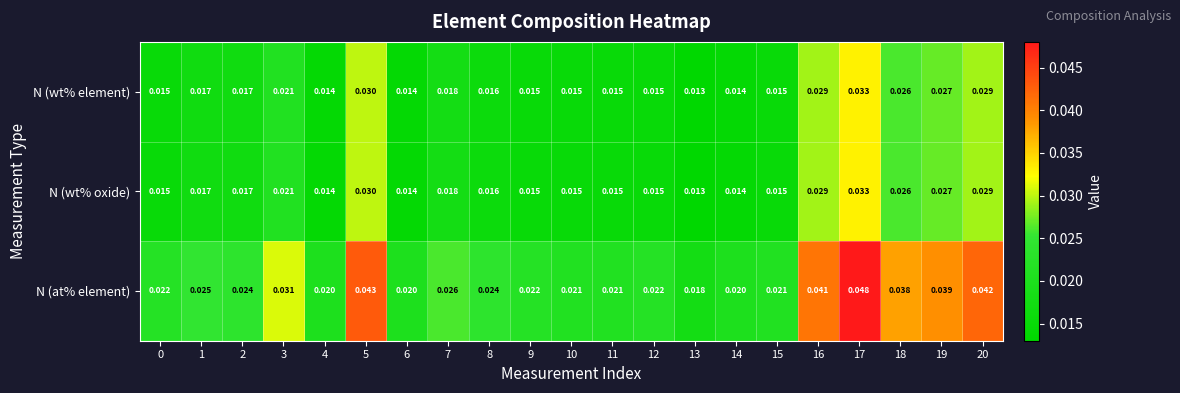

Which series has the largest total across all categories?

N (at% element)